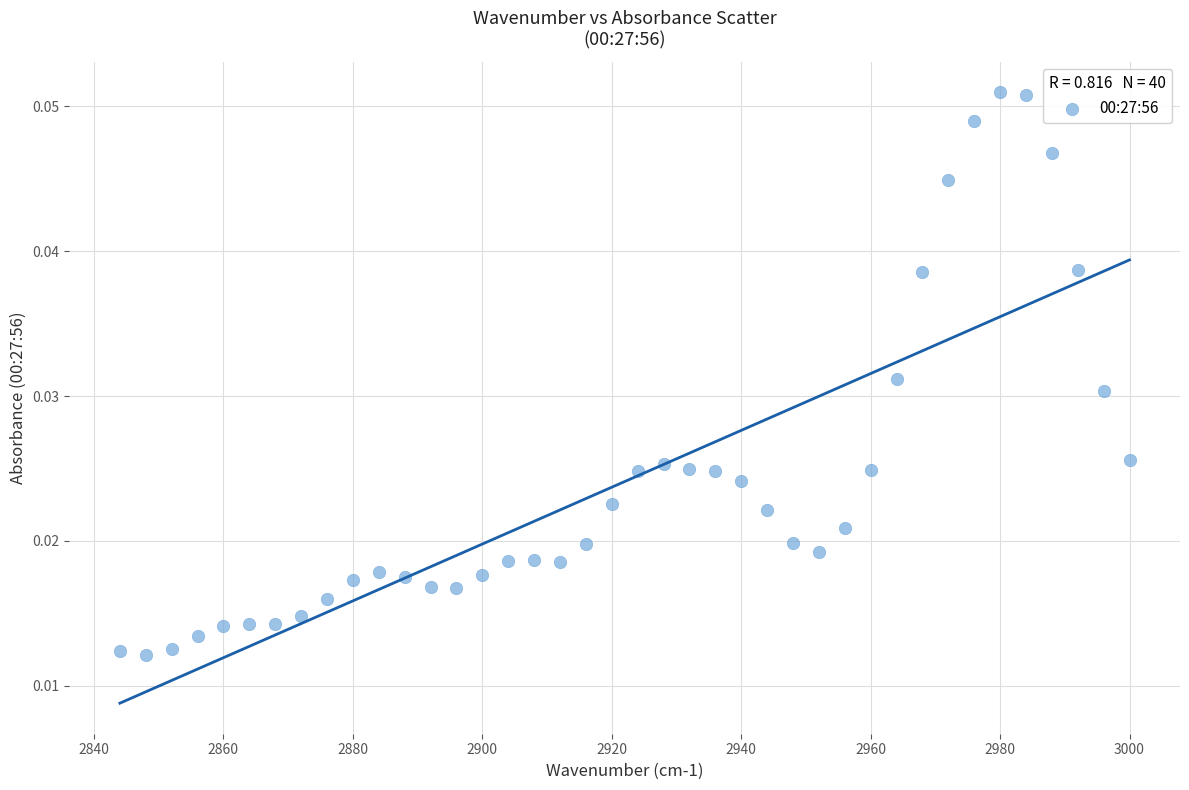

What is the range of X values (max minus min)?

156.0